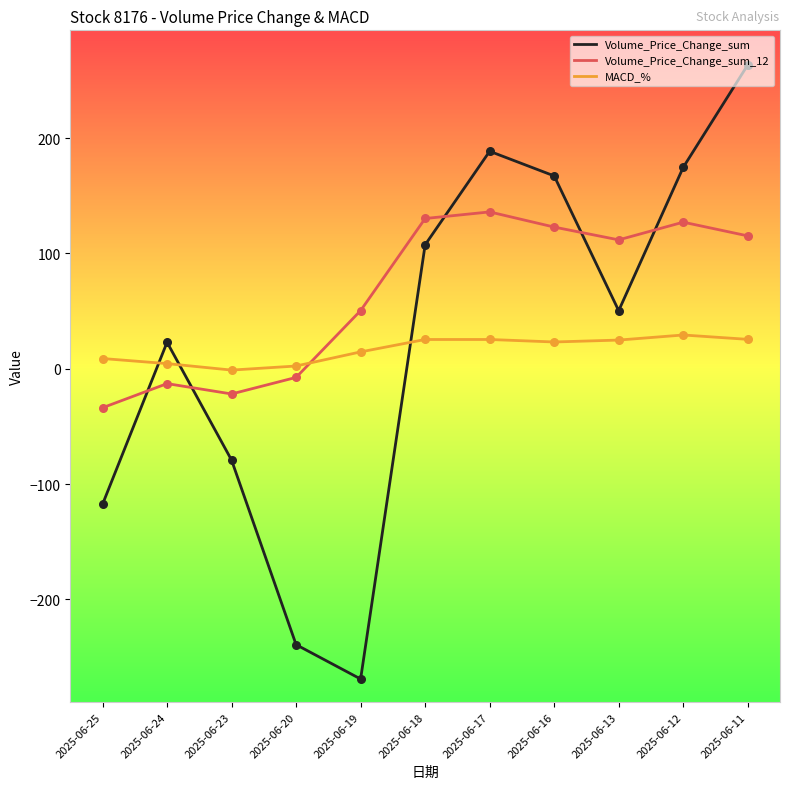

At which category is the sum across all series the highest?

2025-06-11